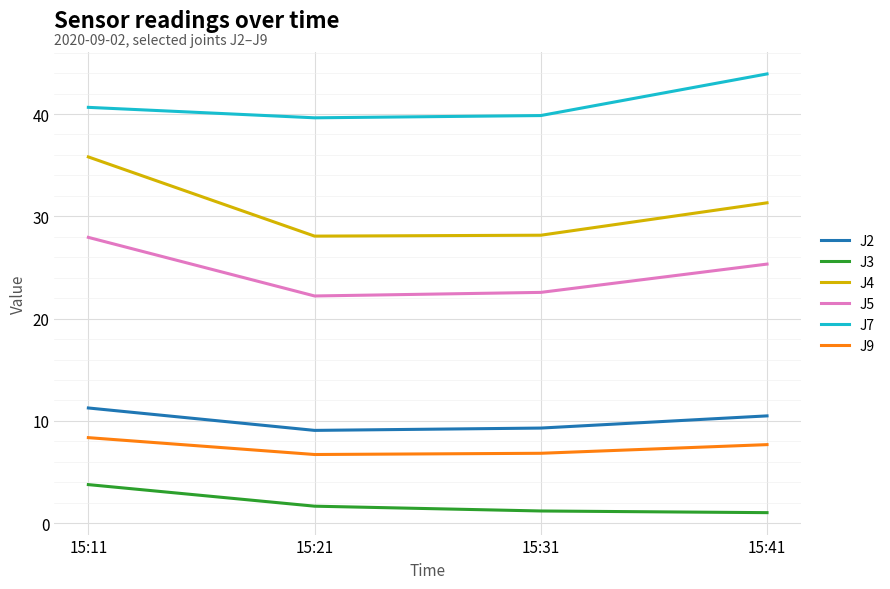

List the series in order of their peak value, lowest first.

J3, J9, J2, J5, J4, J7